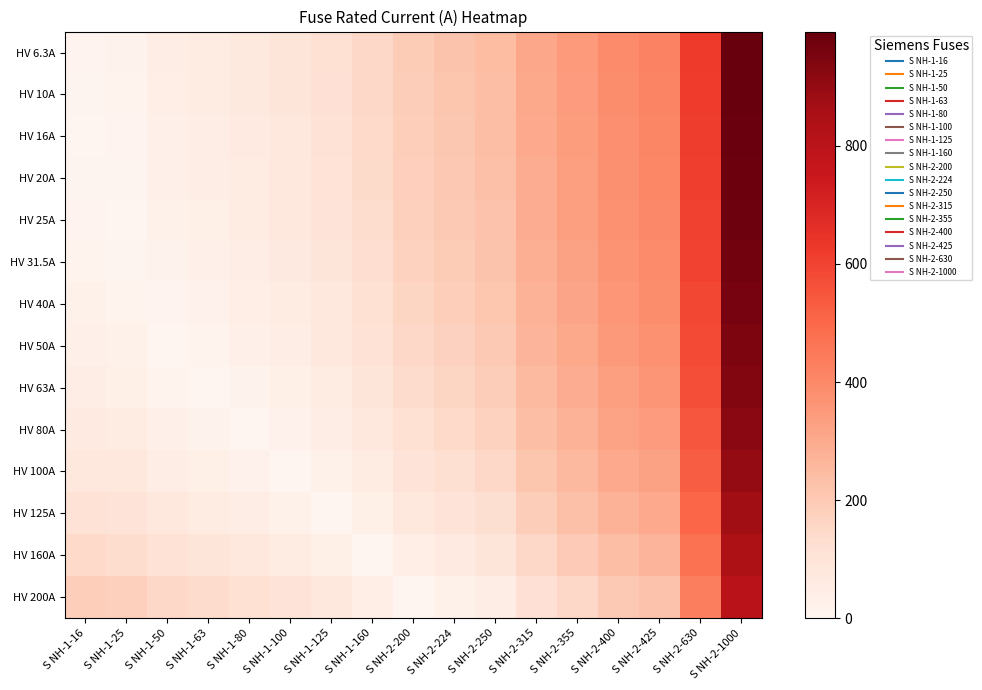

At how many categories does at least one series exceed 505?

2